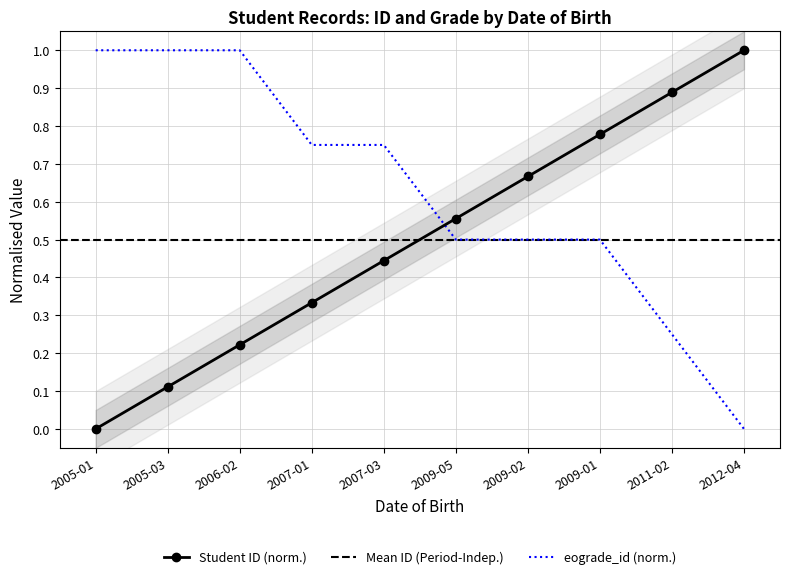

True or false: id and eograde_id intersect in this chart.

True